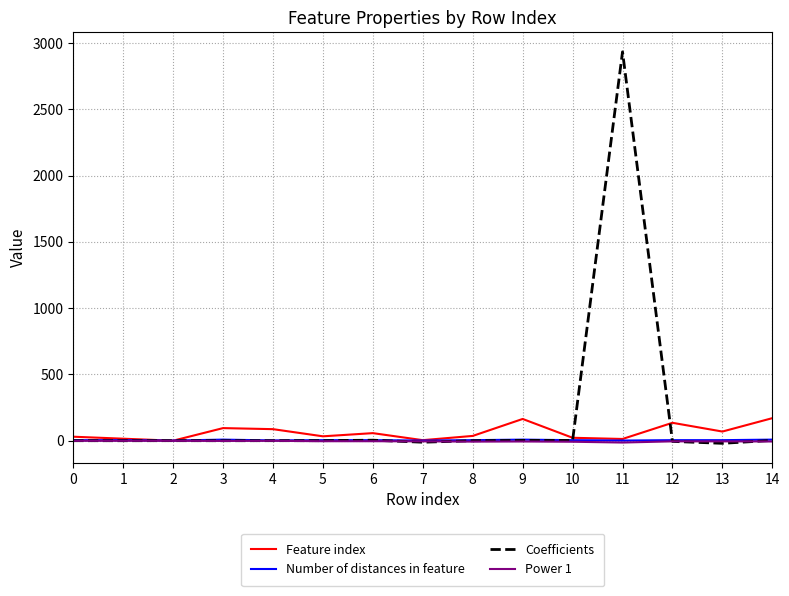

At which category is the sum across all series the highest?

11